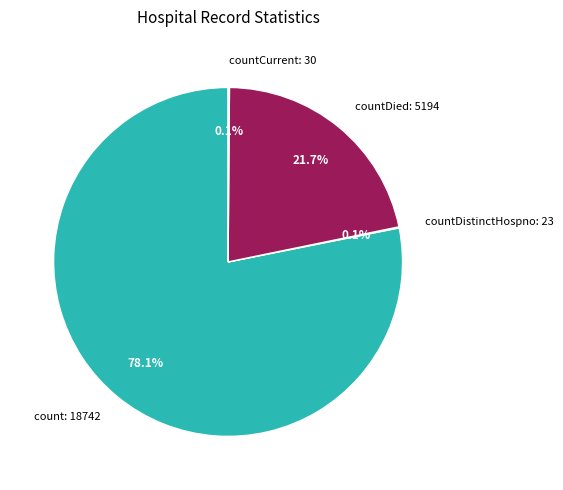

Which slice represents more than half of the pie?

count: 18742